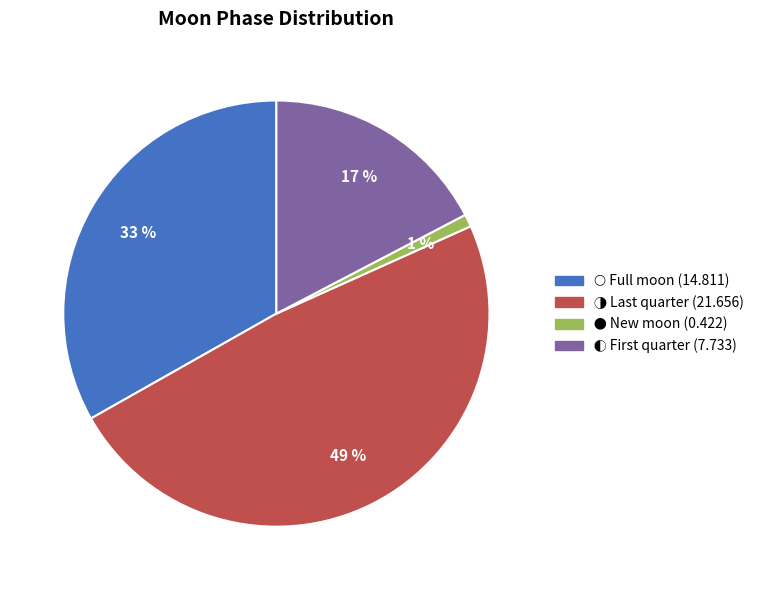

Is there any slice that represents more than half of the pie?

No